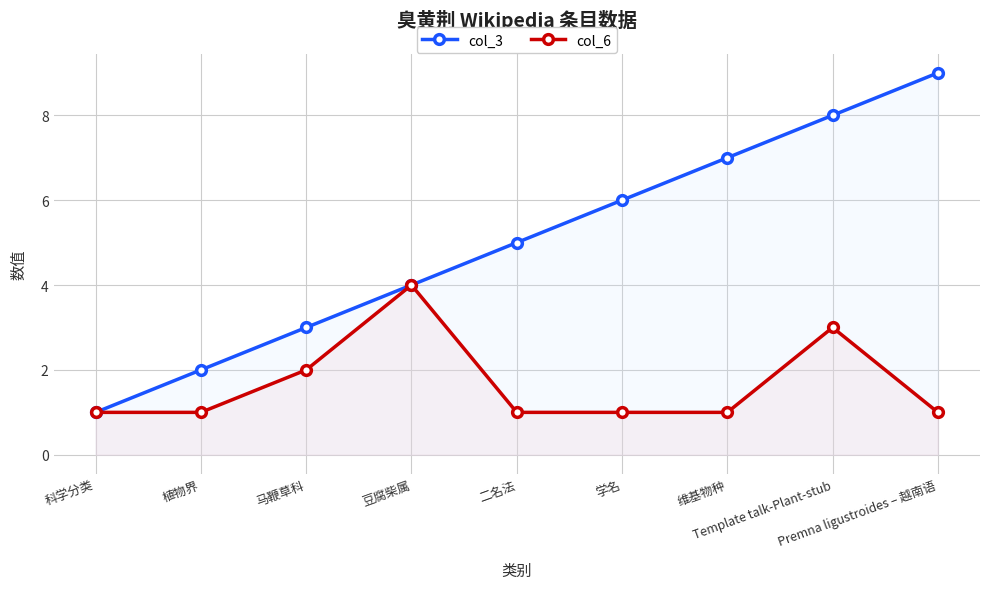

Reading left to right, list all the values displayed in this chart.

col_3: 1	2	3	4	5	6	7	8	9
col_6: 1	1	2	4	1	1	1	3	1